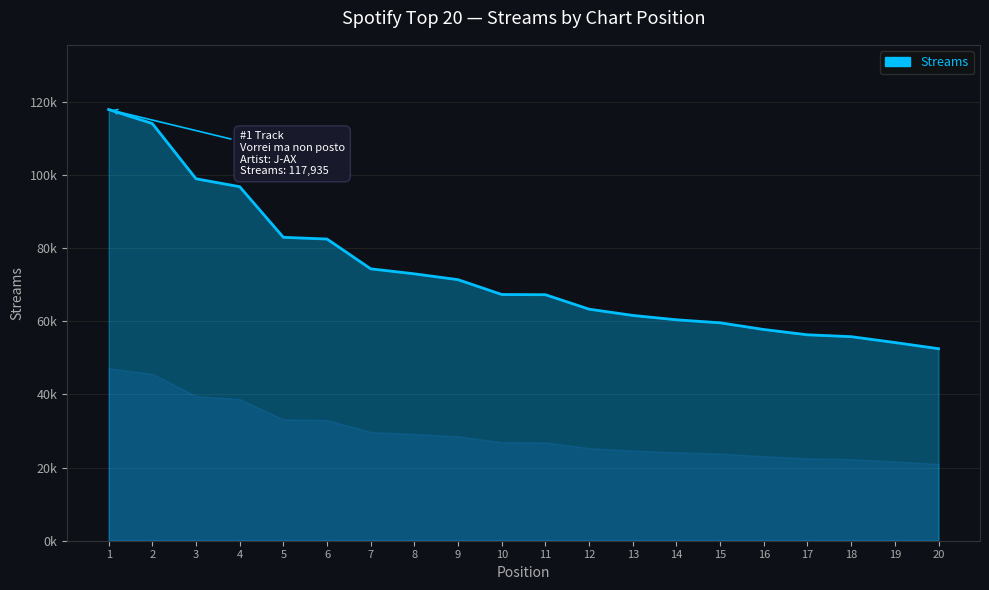

Is it true that the value at 3 is 98992?

True